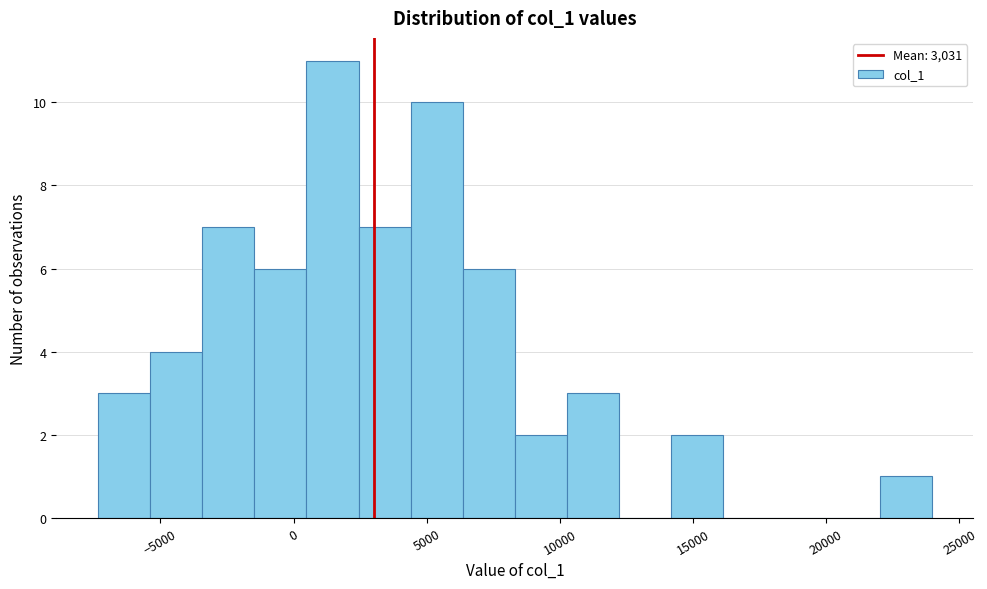

Read against the x-axis, roughly where is the centre of the tallest bar?

1500